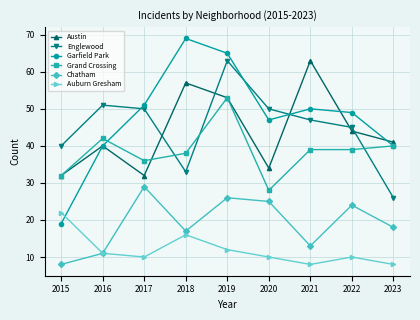

Where is the first local minimum for Austin?

2017